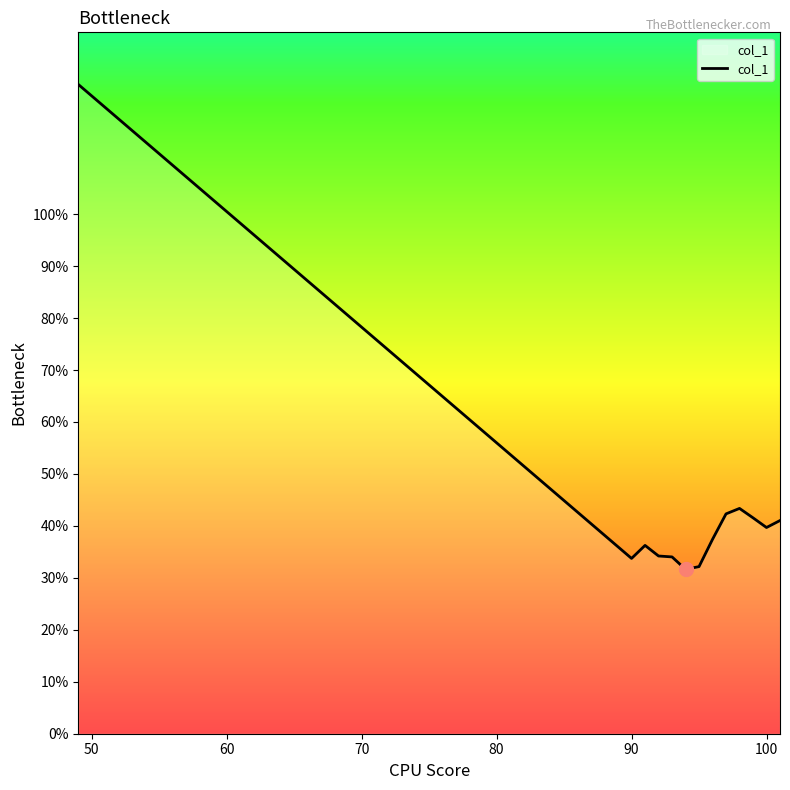

Count the values in the range 0 to 1.

12